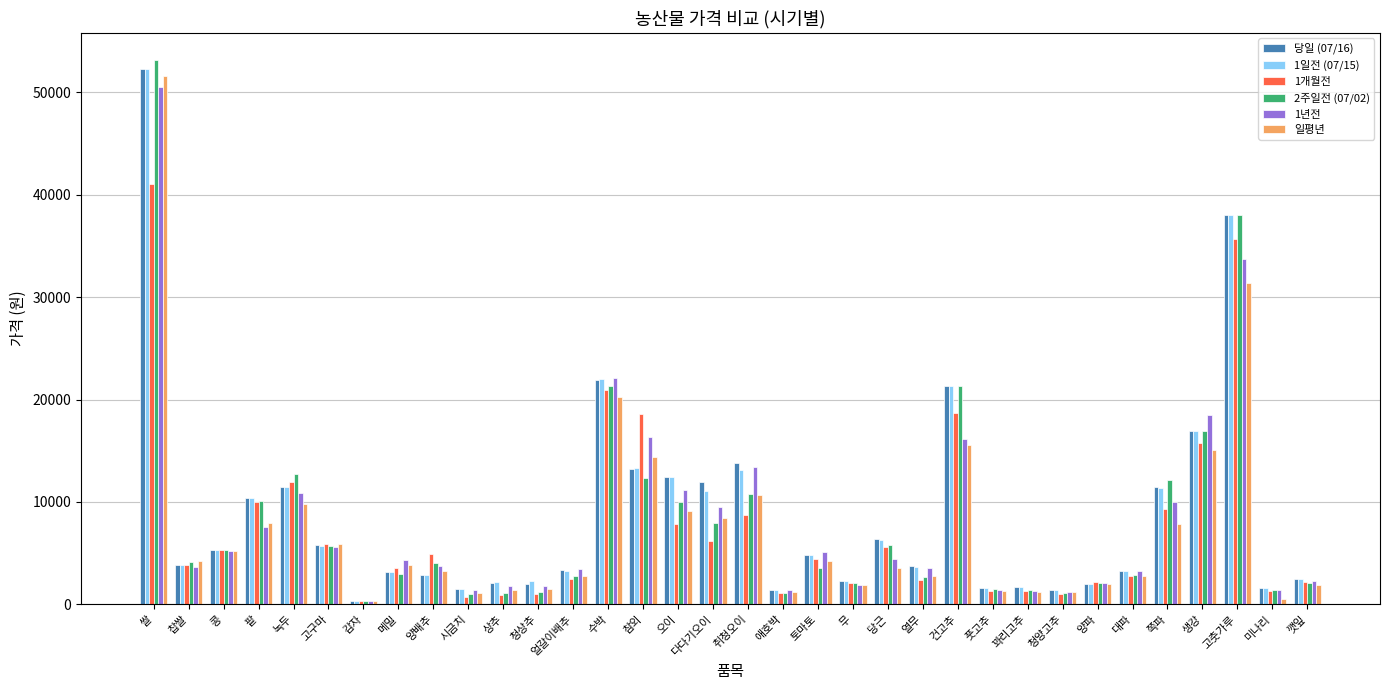

At which category is the sum across all series the highest?

쌀